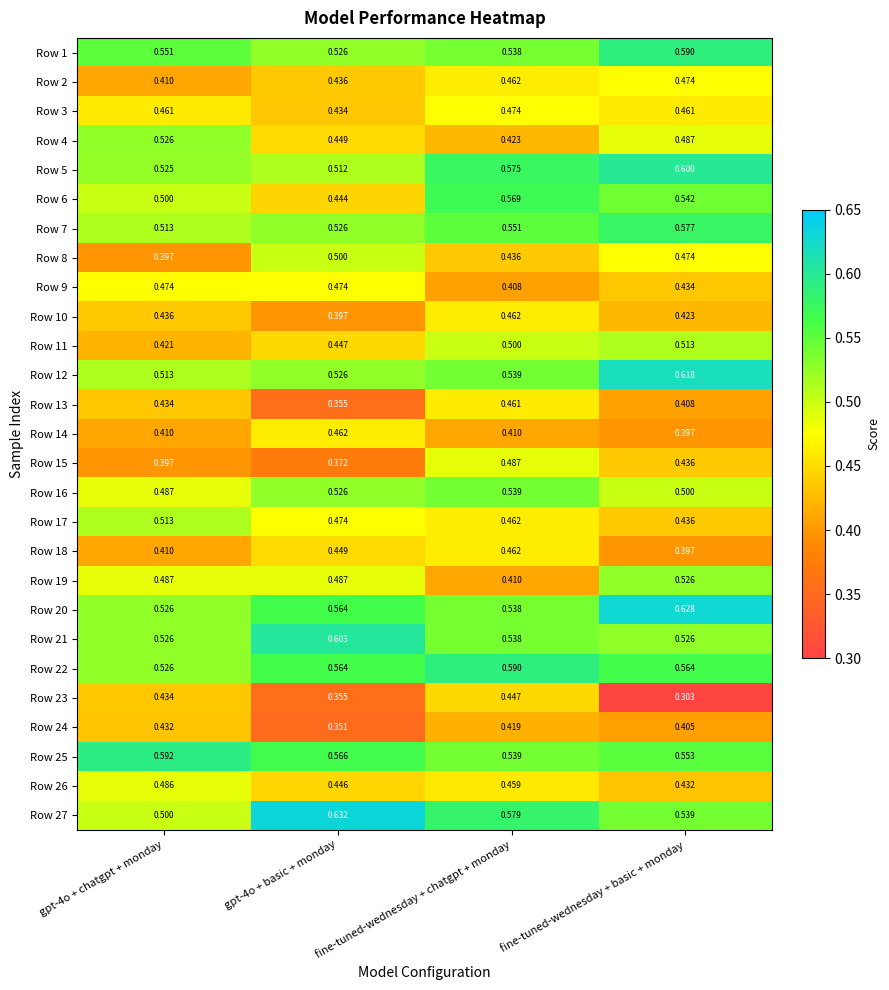

Where is Row 19 nearest to the value 0?

fine-tuned-wednesday + chatgpt + monday